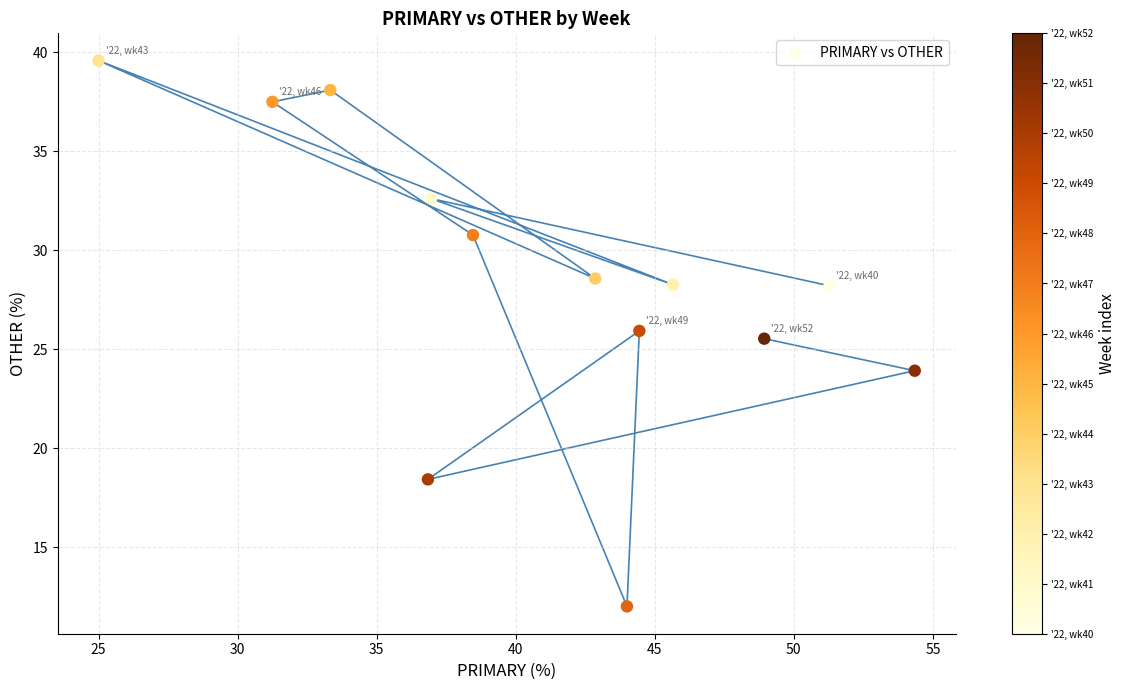

What is the range of Y values (max minus min)?

27.6